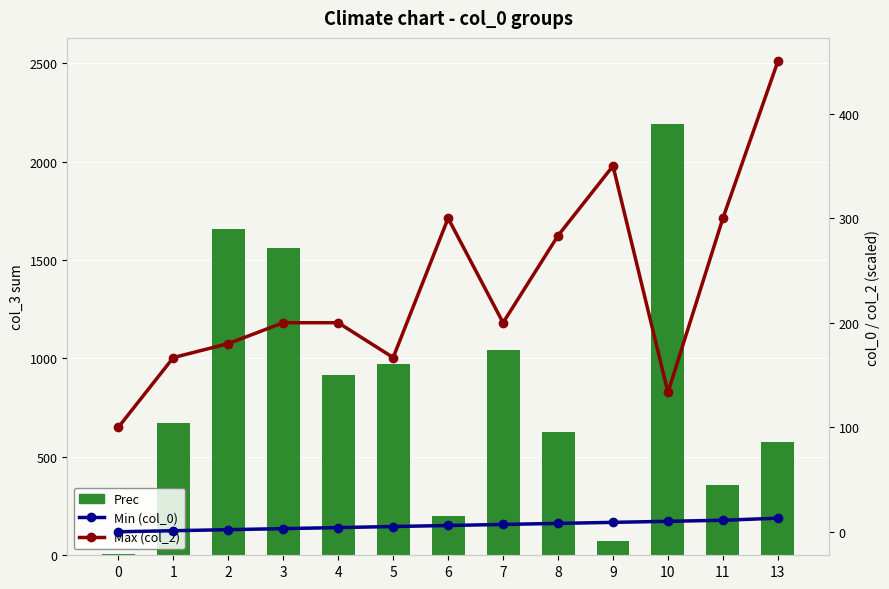

Is the value of Prec at 3 greater than the value of Min (col_0) at 8?

Yes